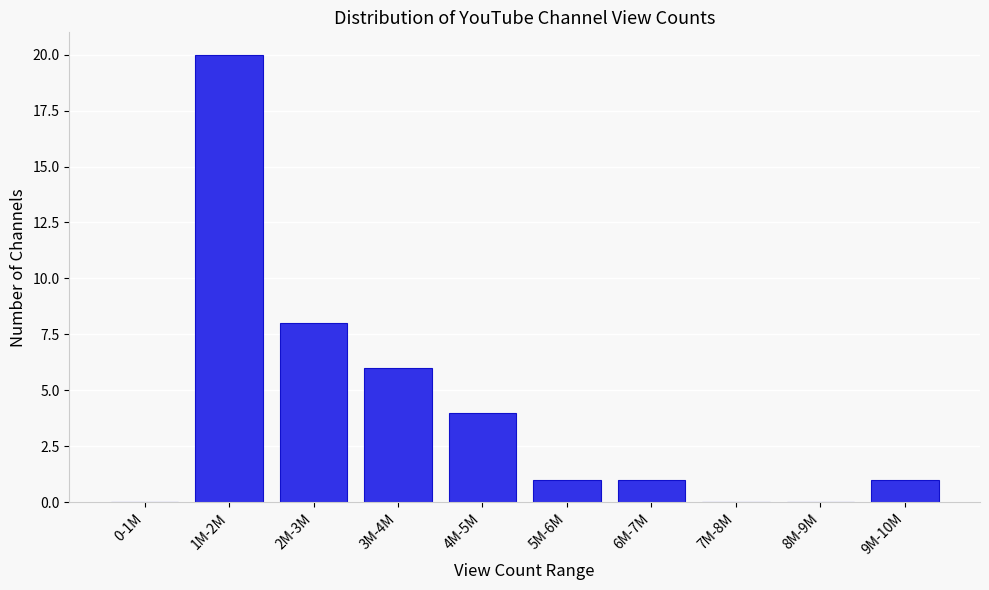

Reading right to left, transcribe all the data shown in this chart.

9M-10M=1	8M-9M=0	7M-8M=0	6M-7M=1	5M-6M=1	4M-5M=4	3M-4M=6	2M-3M=8	1M-2M=20	0-1M=0